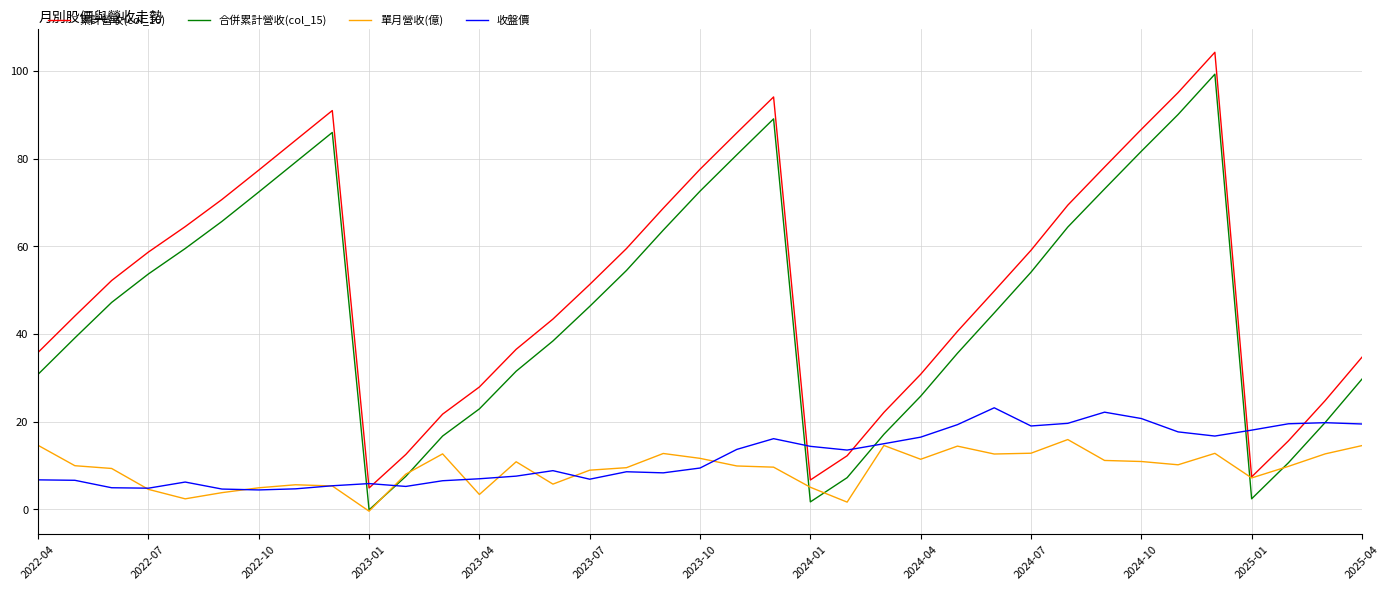

True or false: 累計營收(col_10) and 合併累計營收(col_15) intersect in this chart.

False